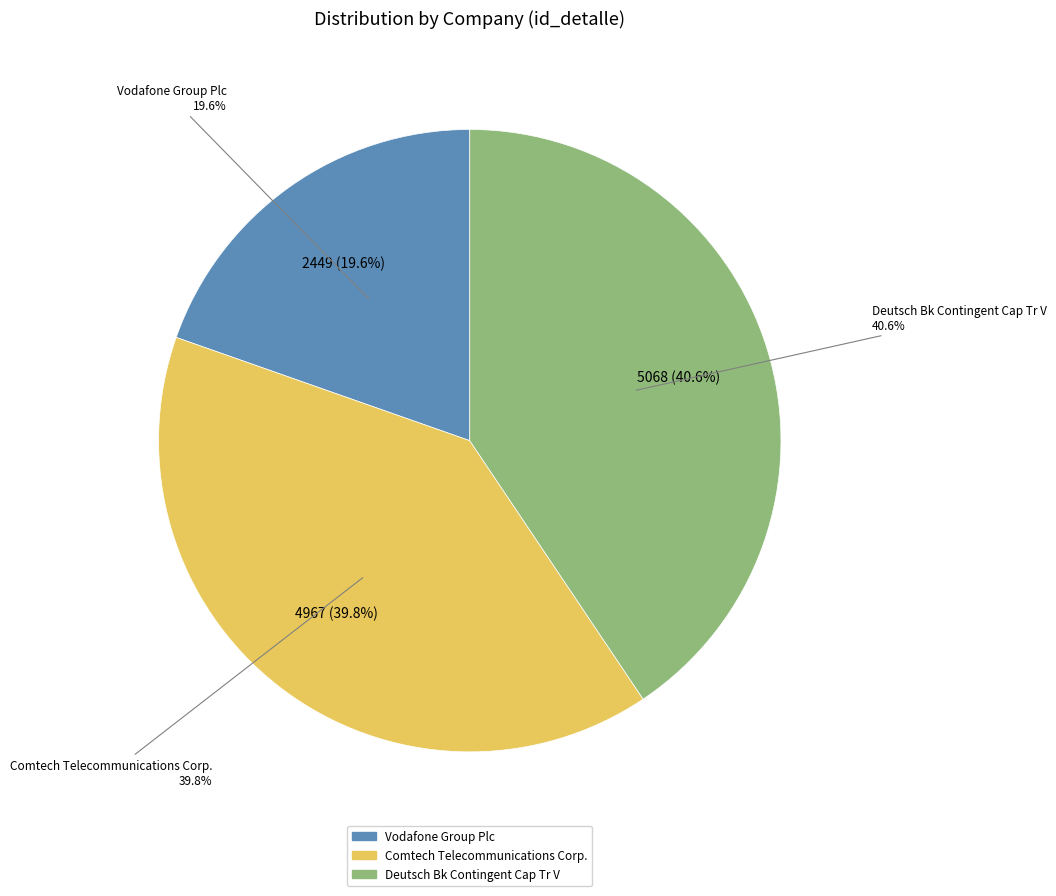

Rank the categories by value from lowest to highest.

Vodafone Group Plc, Comtech Telecommunications Corp., Deutsch Bk Contingent Cap Tr V